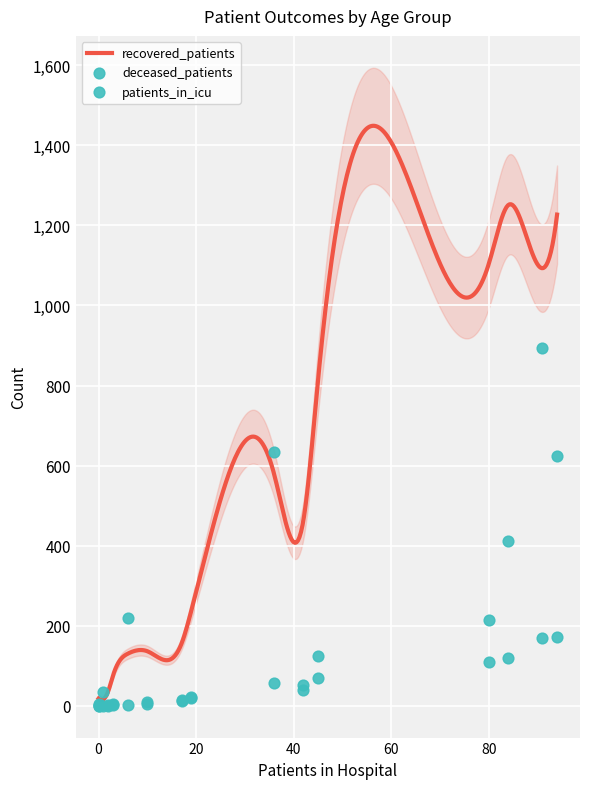

Which series contains the lowest Y value?

deceased_patients